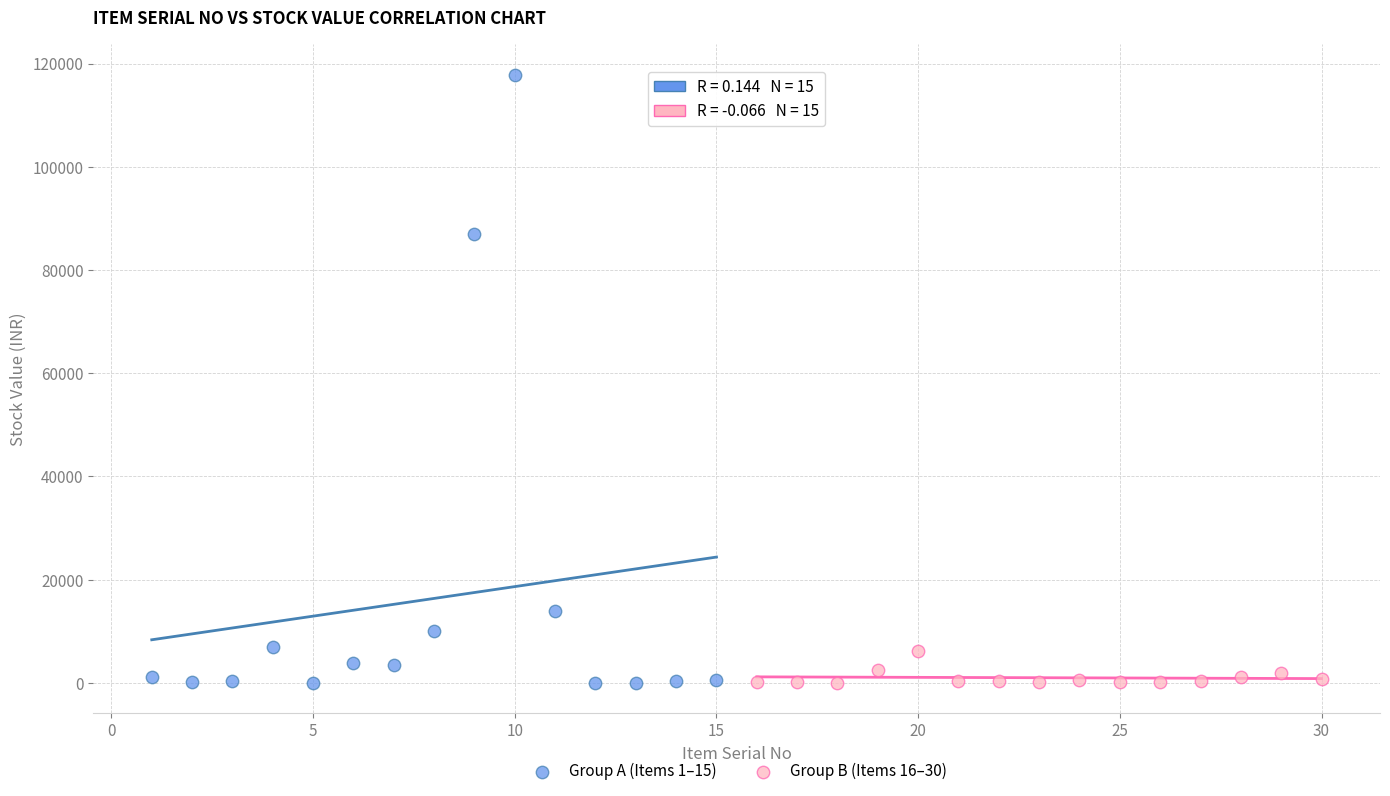

Which series reaches the maximum Y coordinate?

Group A (Items 1–15)